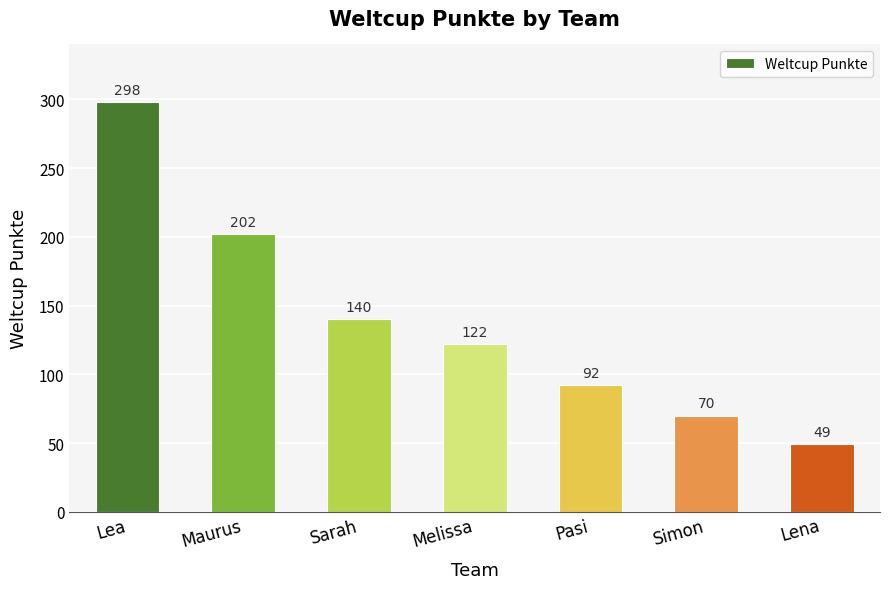

What is the difference between the values at Pasi and Melissa?

30